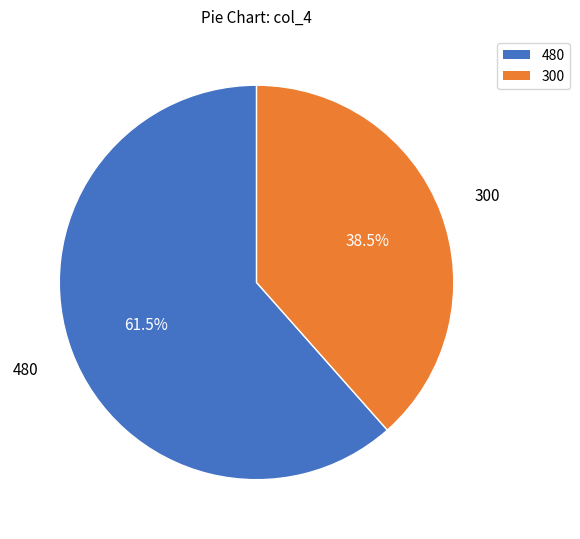

Rank the categories by value from highest to lowest.

480, 300